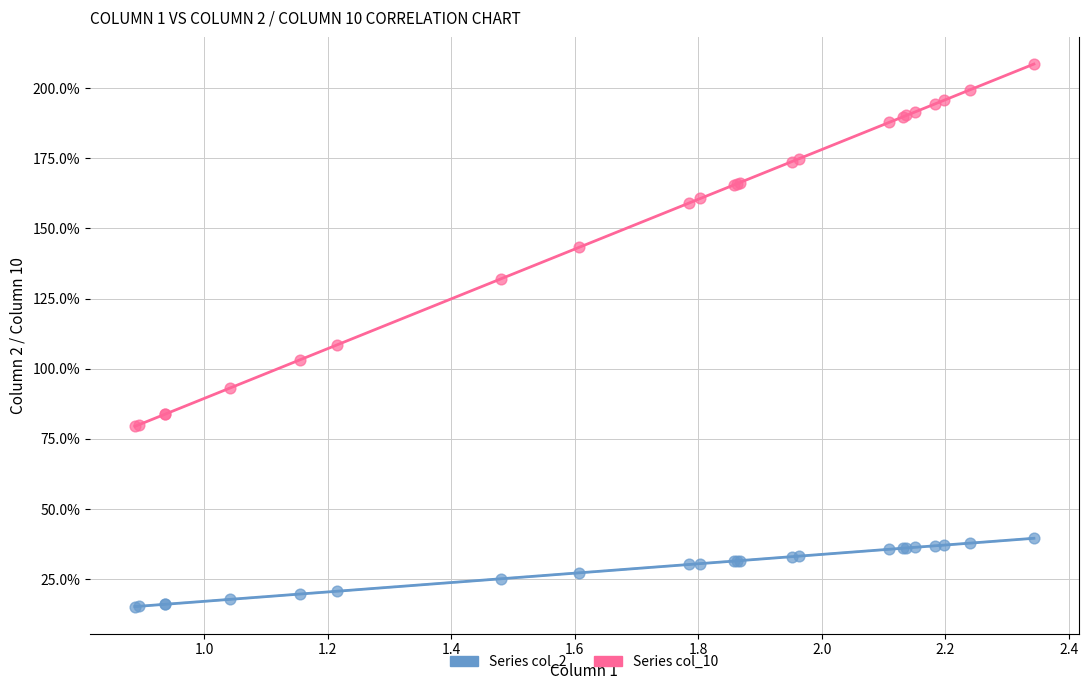

What are all the series names shown in the legend?

Series col_2, Series col_10